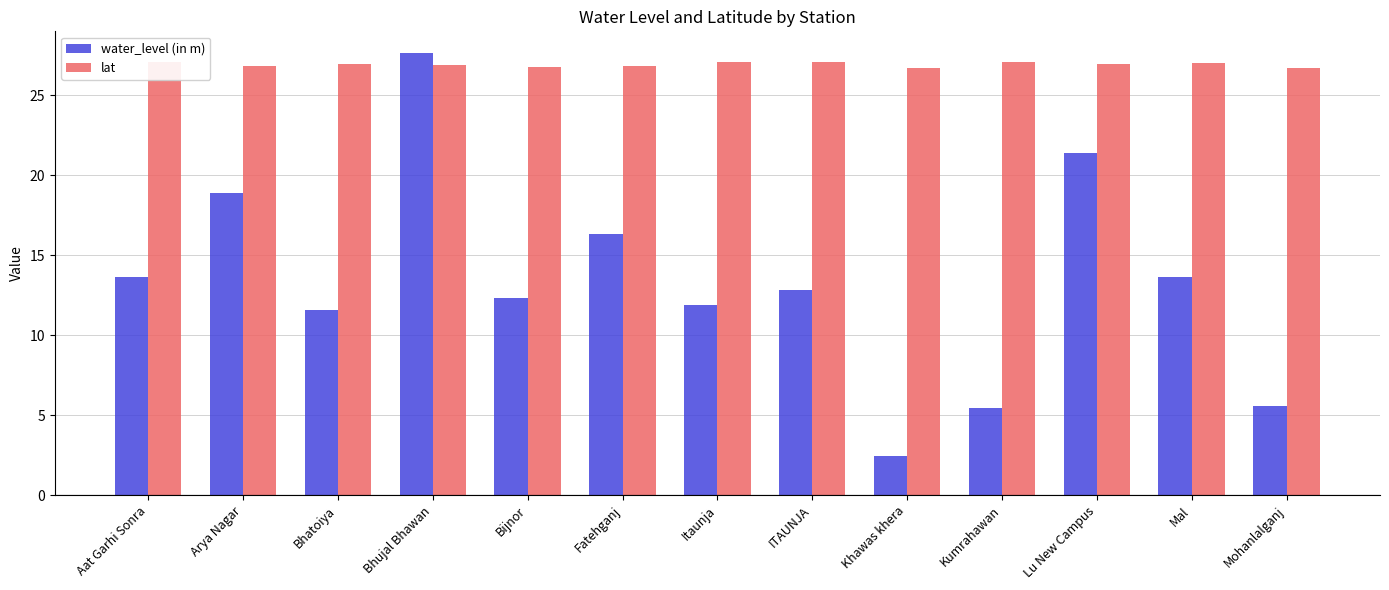

Reading right to left, list all the values displayed in this chart.

water_level (in m): 5.6	13.6	21.4	5.5	2.5	12.8	11.9	16.3	12.3	27.6	11.6	18.9	13.6
lat: 26.7	27.0	26.9	27.1	26.7	27.1	27.1	26.8	26.7	26.9	26.9	26.8	27.1